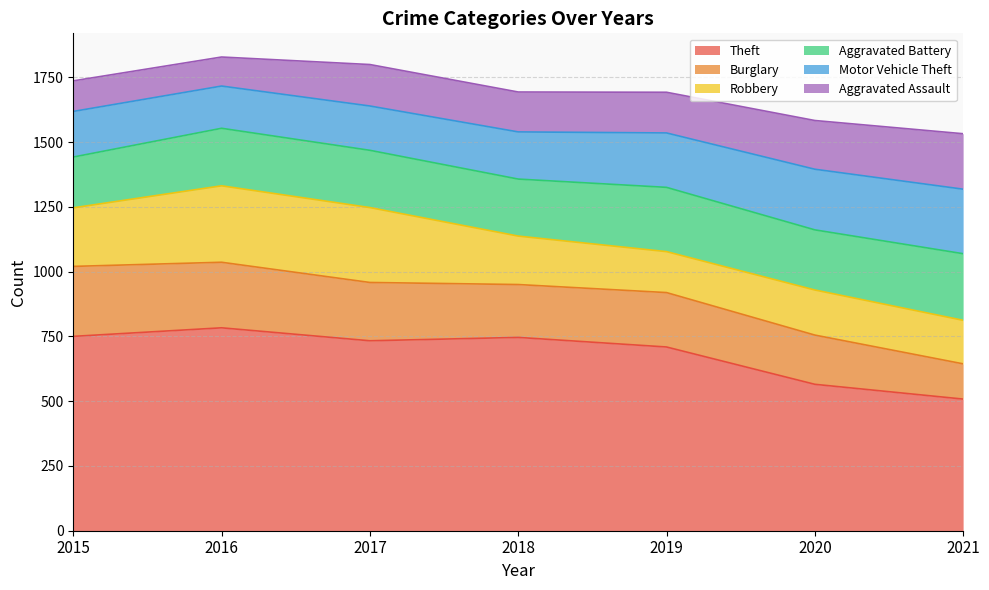

The Theft series shows 881 at 2021. True or false?

False